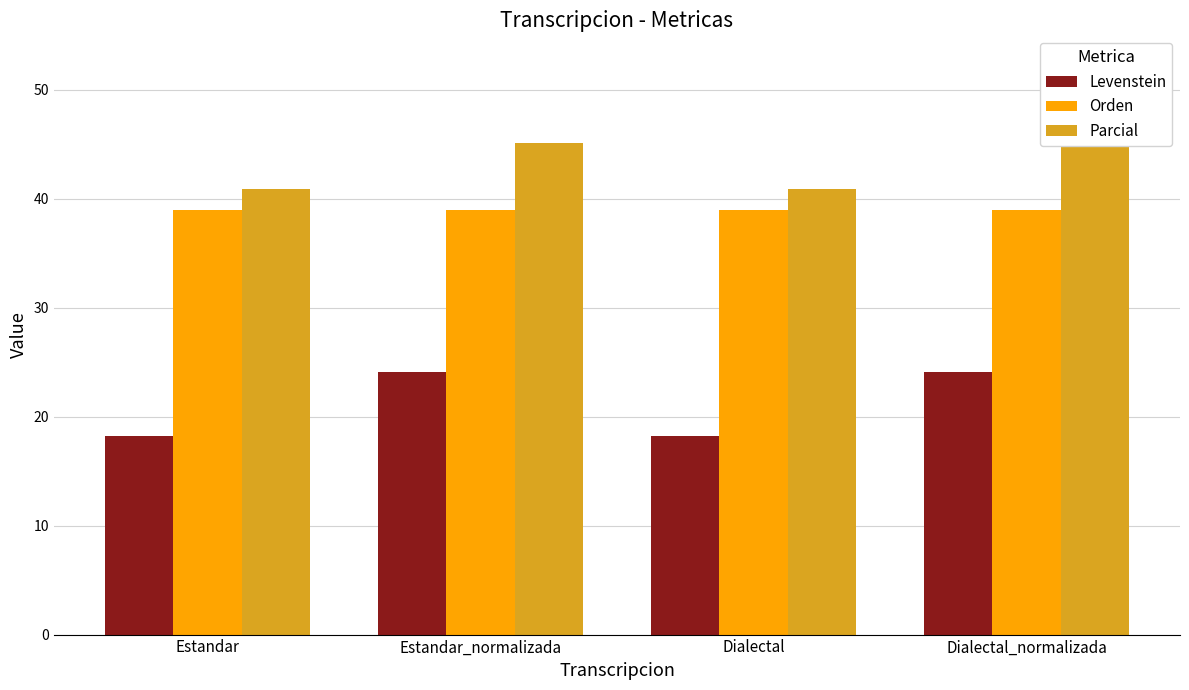

How many groups of bars are there?

4